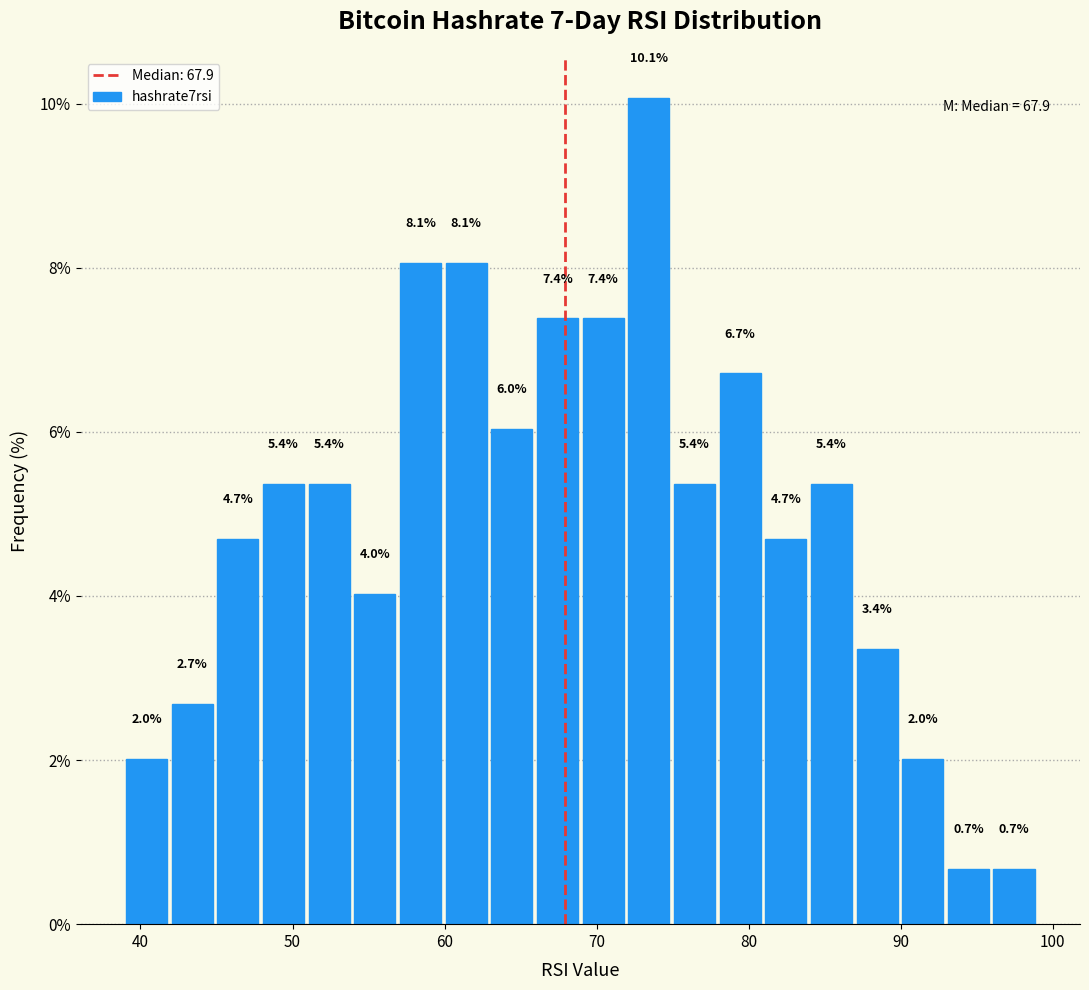

Read against the x-axis, roughly where is the centre of the tallest bar?

73